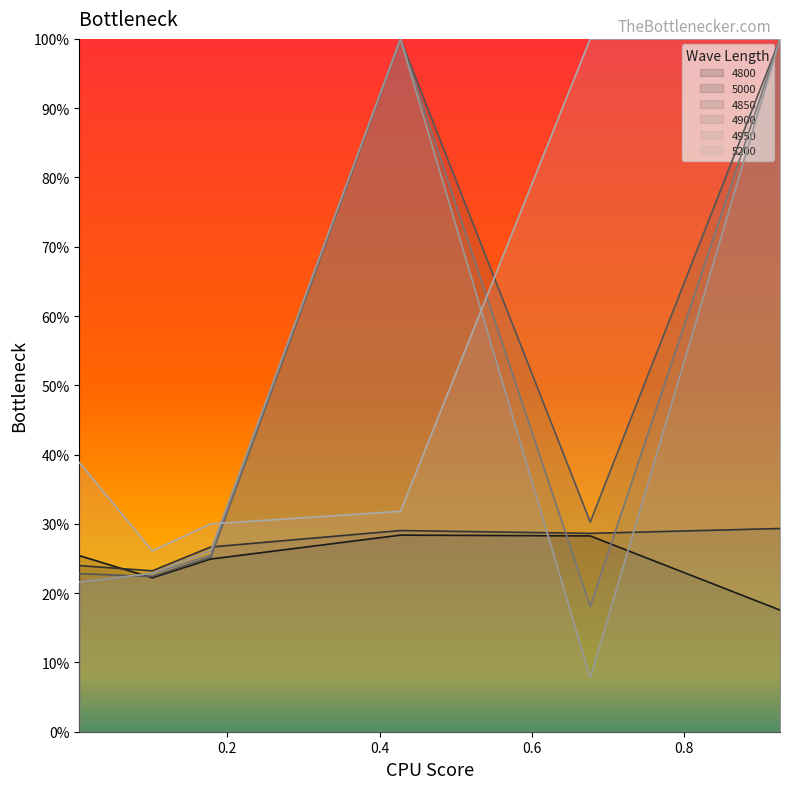

What are all the series names shown in the legend?

4800, 5000, 4850, 4900, 4950, 5200